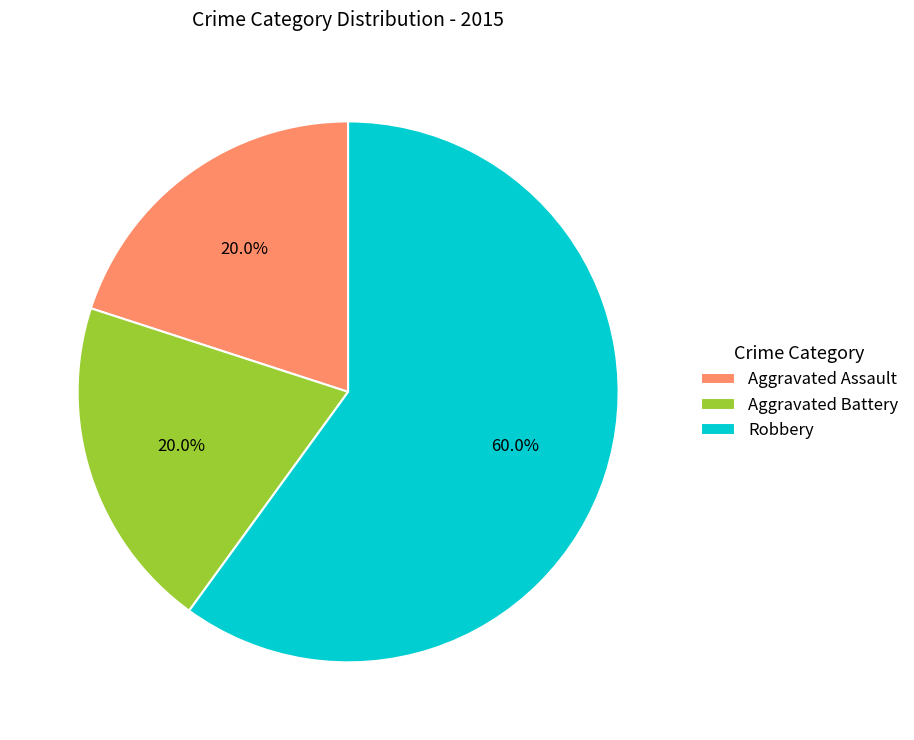

To the nearest percent, what percentage of the pie is Aggravated Battery?

20%